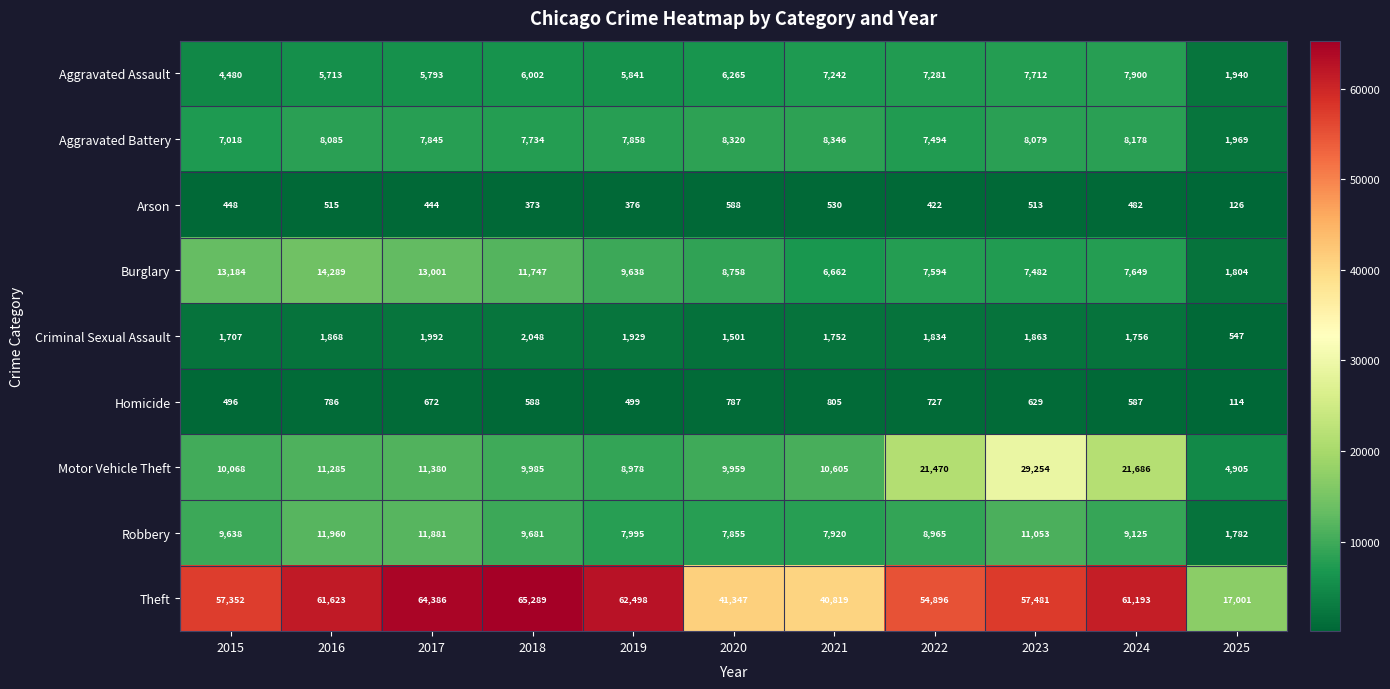

What is the highest value of the Motor Vehicle Theft series?

29254